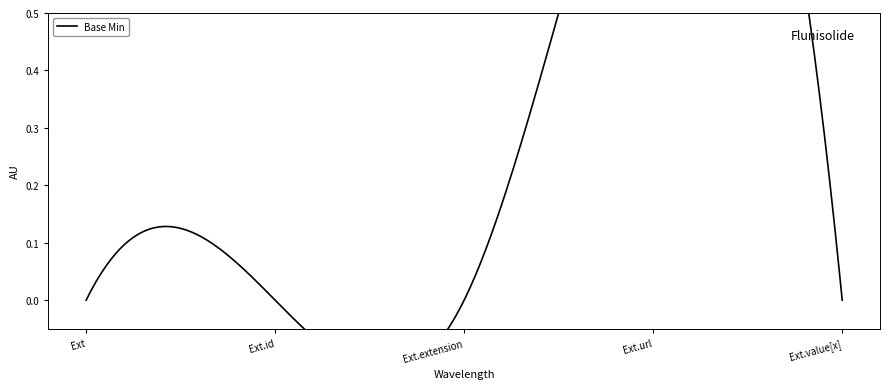

Which label corresponds to the smallest value in the chart?

Extension